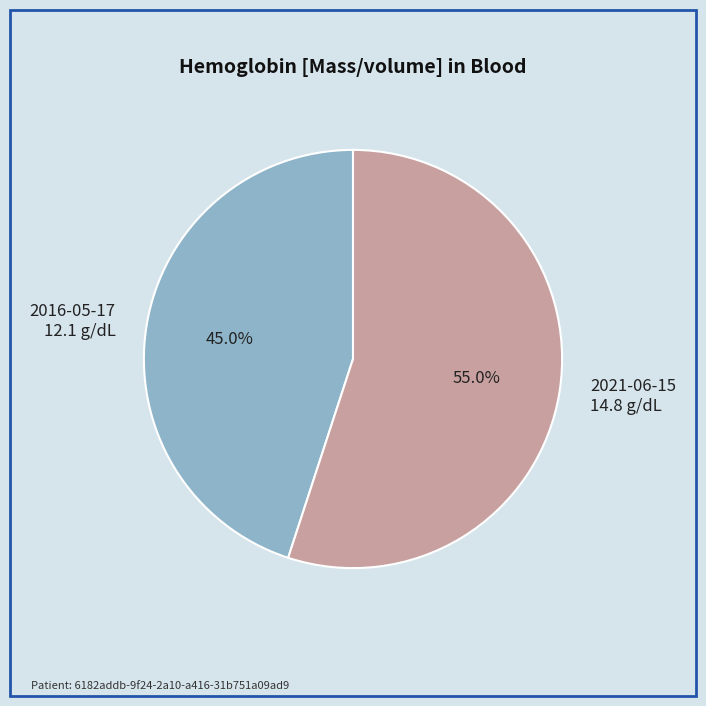

Is there a majority slice in this chart?

Yes